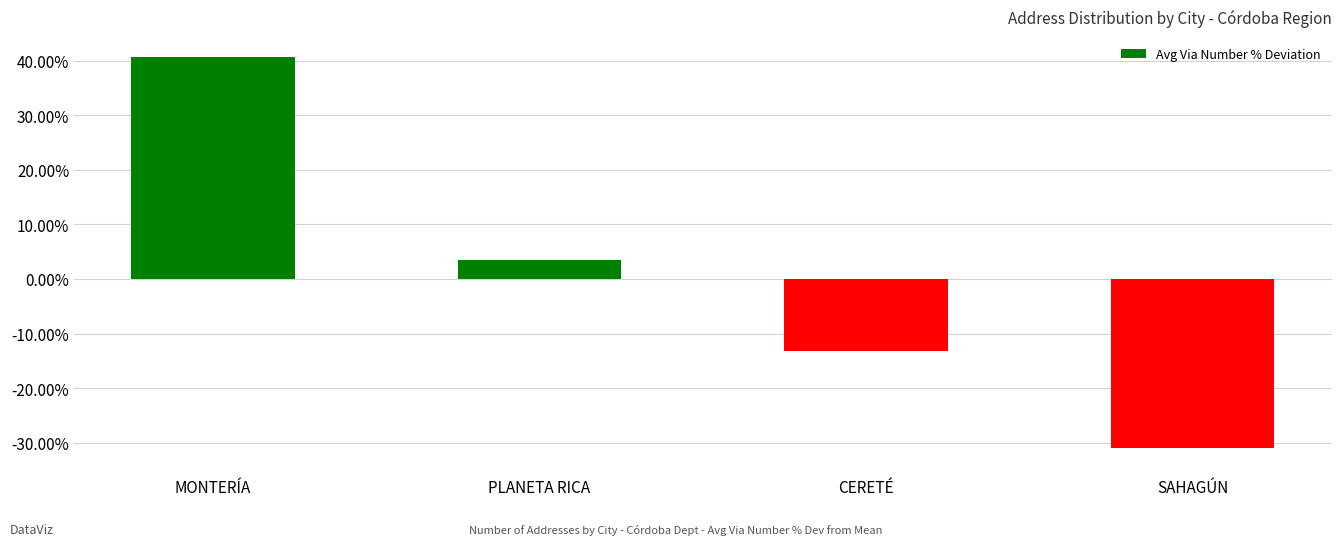

Reading left to right, transcribe all the data shown in this chart.

40.8	3.4	-13.2	-31.0